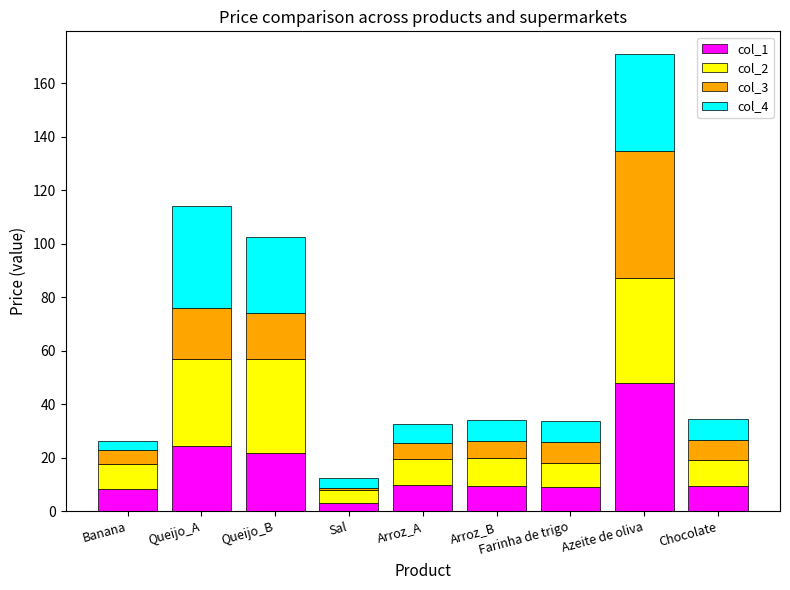

What is the total value across all series at Arroz_A?

32.7